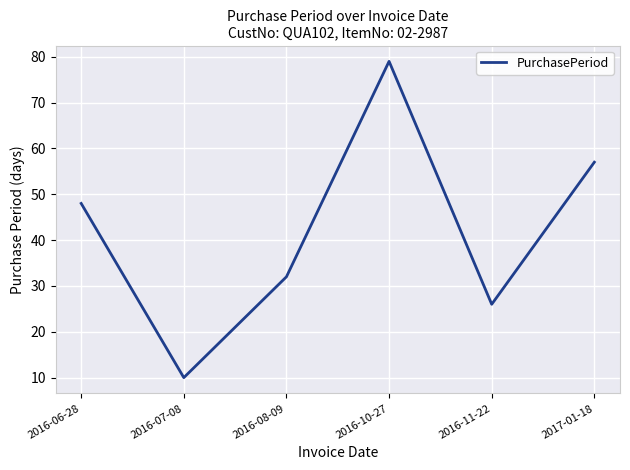

Which has a higher value, 2017-01-18 or 2016-08-09?

2017-01-18